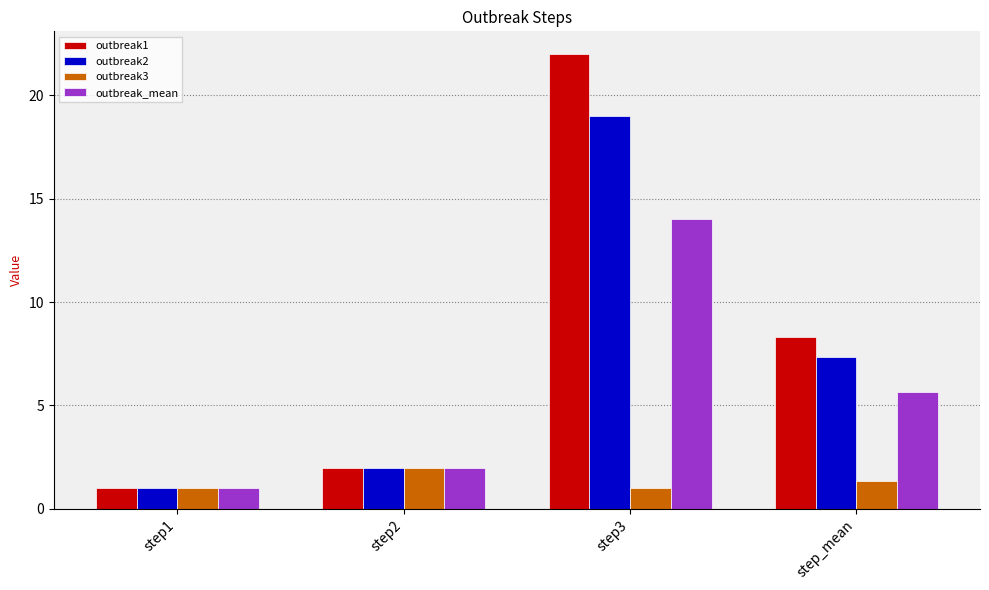

What is the difference between the maximum and minimum values in the outbreak3 series?

1.0